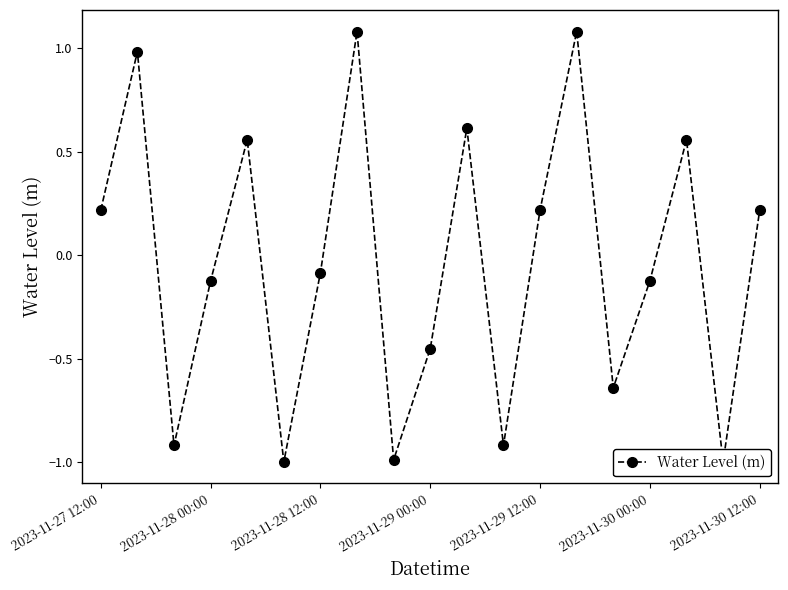

What is the minimum value shown in the chart?

-1.0